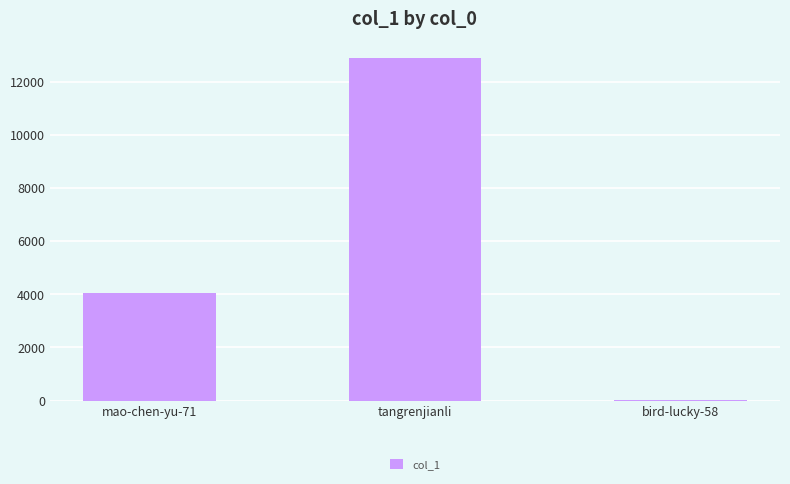

At which label is the value closest to 6436?

mao-chen-yu-71